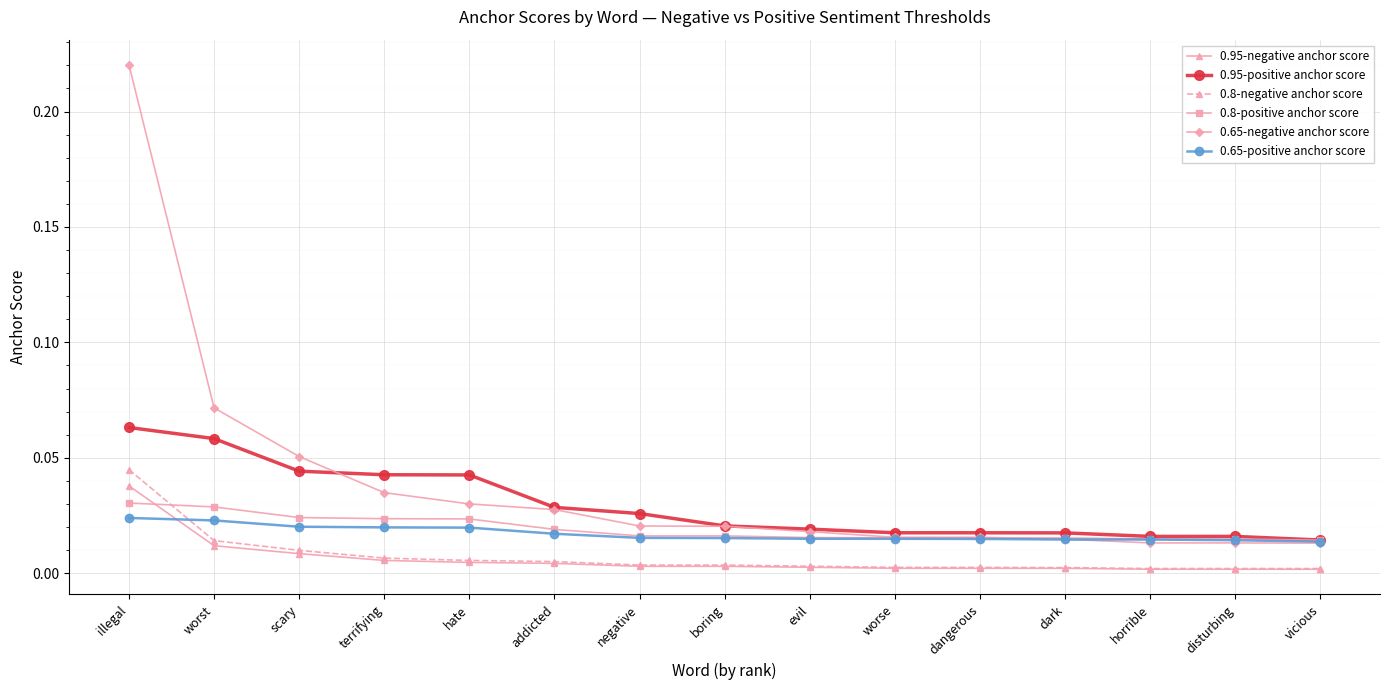

List the series in order of their peak value, highest first.

0.65-negative anchor score, 0.95-positive anchor score, 0.8-negative anchor score, 0.95-negative anchor score, 0.8-positive anchor score, 0.65-positive anchor score